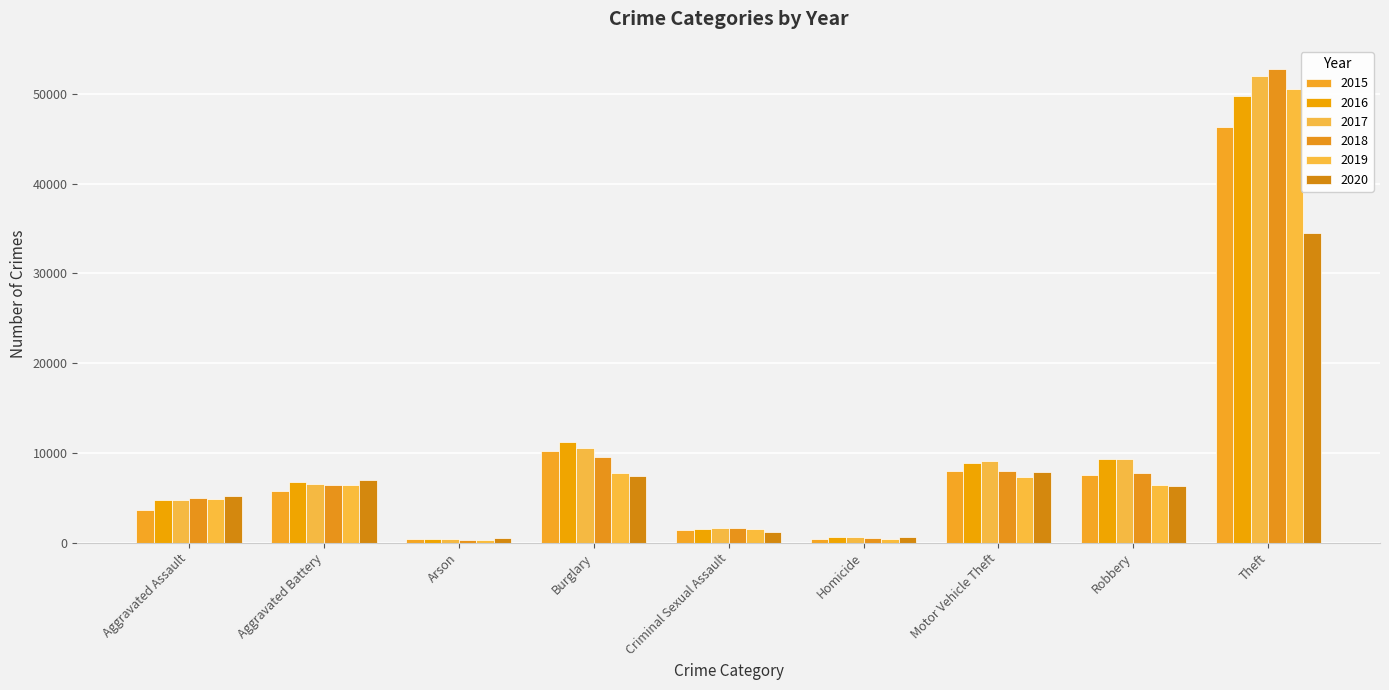

Which series changed the most between Criminal Sexual Assault and Homicide?

2019